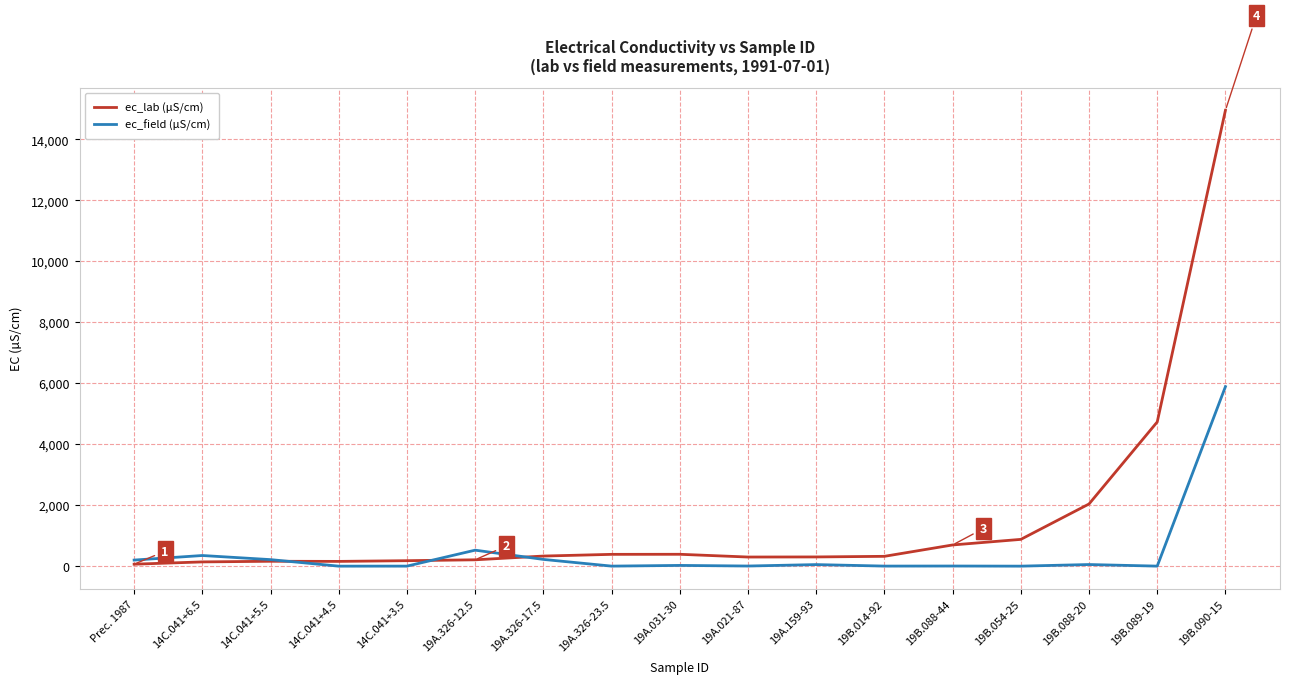

What is the highest value of the ec_field (µS/cm) series?

5888